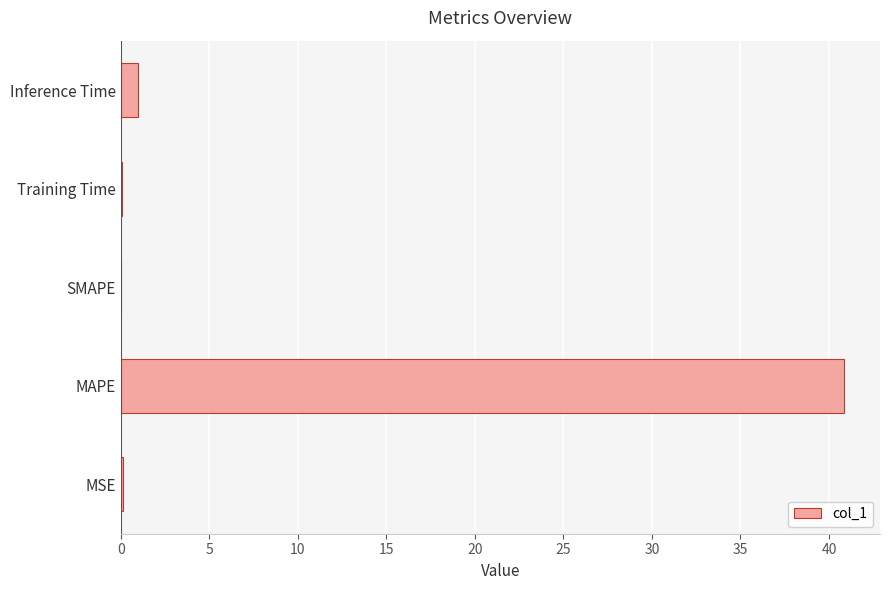

The value at SMAPE is 0.0. True or false?

True